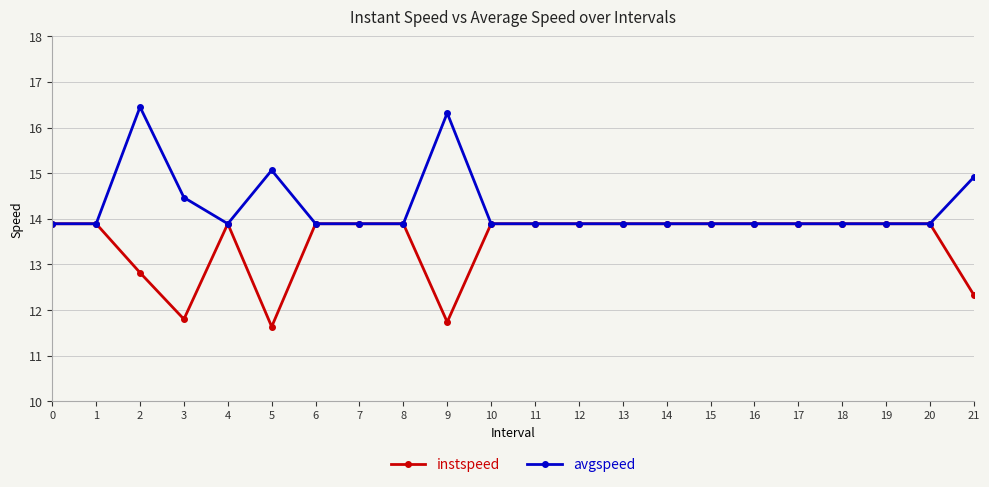

What is the total value across all series at 12?

27.8